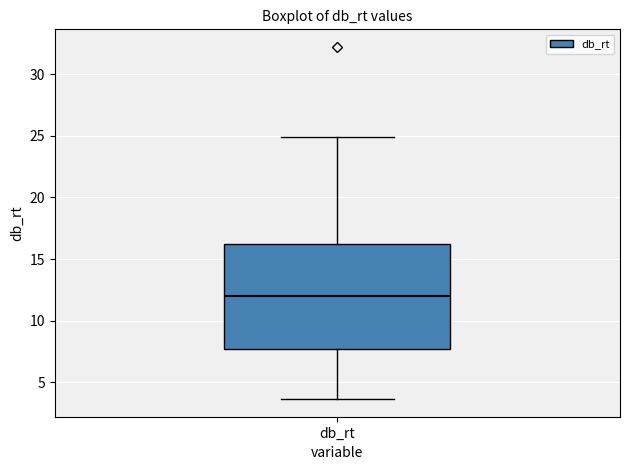

Where is the upper edge of the box for db_rt on the y-axis? The values are not printed on the chart, so give them approximately, as read against the axis.

16.0